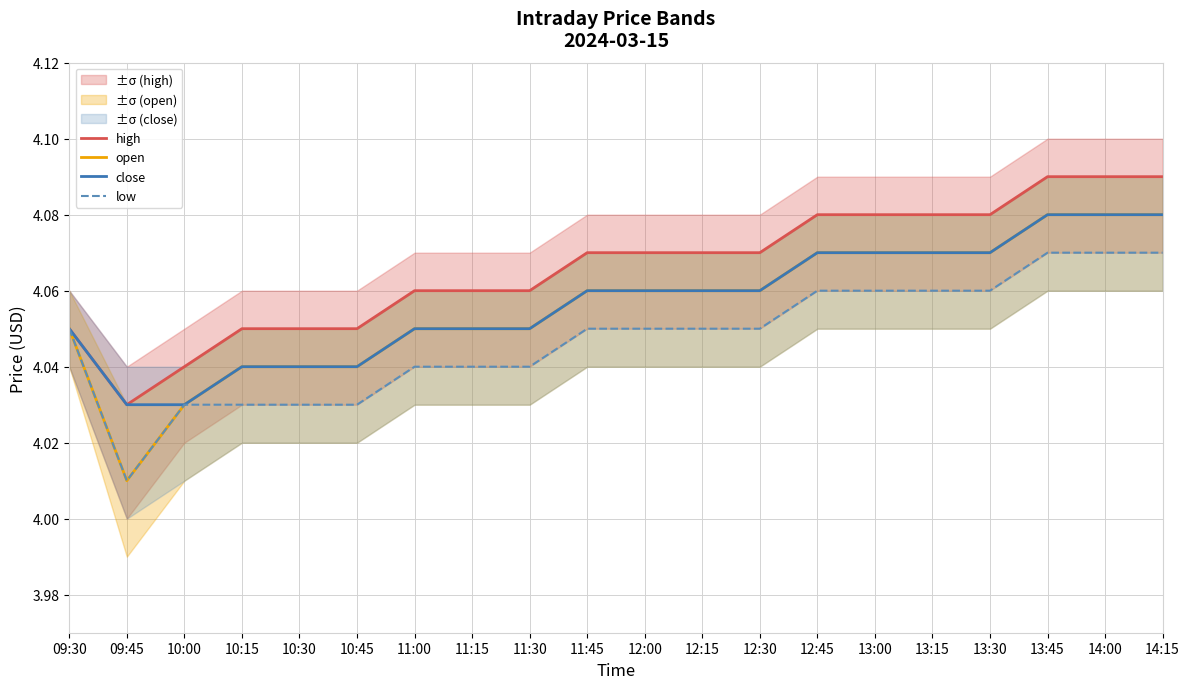

How many lines are shown in the chart?

4